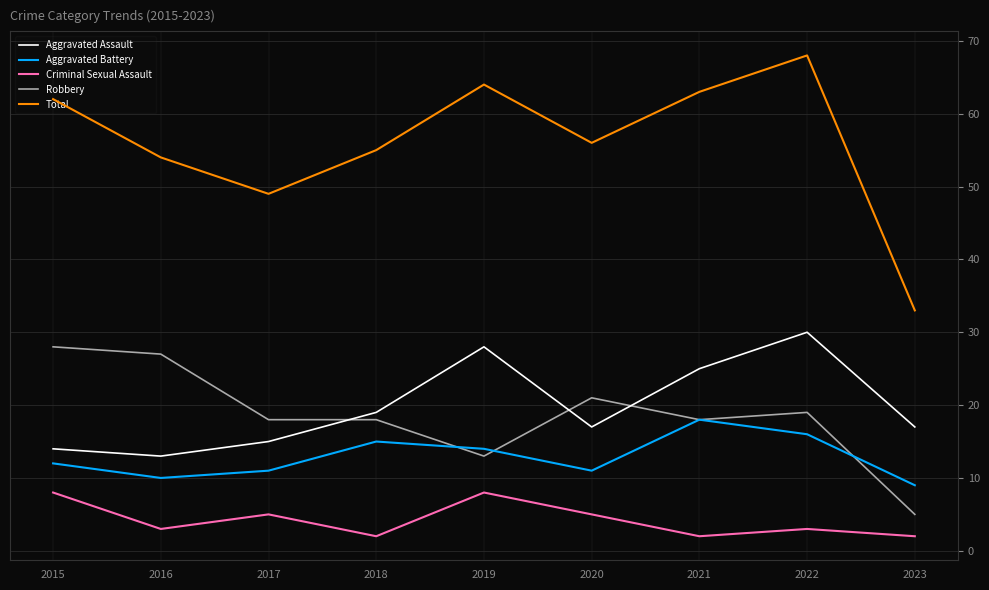

True or false: Aggravated Battery has a value of 5 at 2015.

False